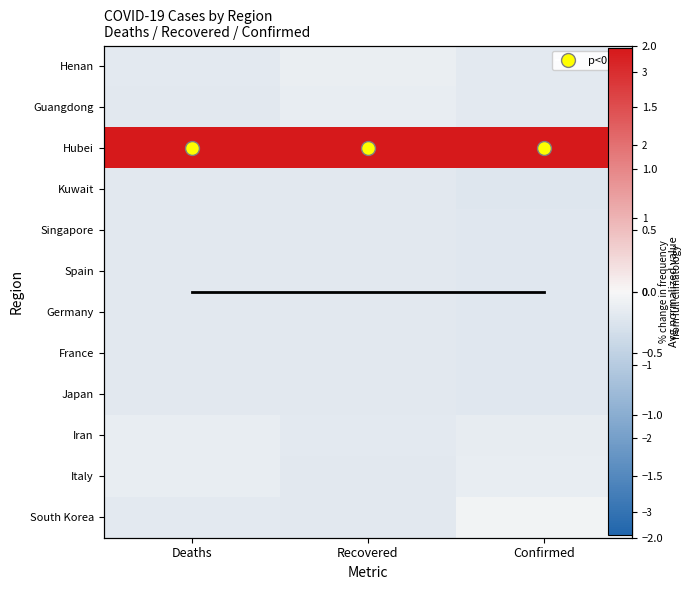

Rank the series by their maximum value, from lowest to highest.

Kuwait, Germany, Spain, France, Singapore, Japan, Iran, Italy, Guangdong, Henan, South Korea, Hubei